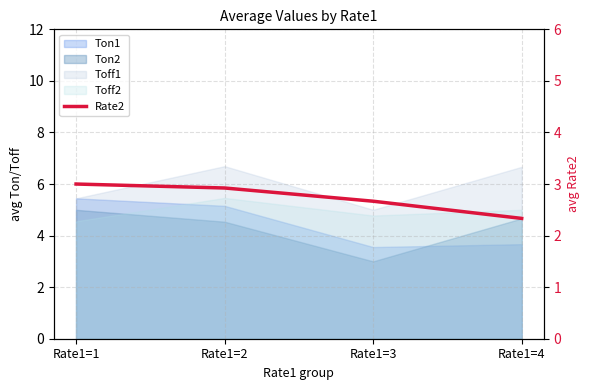

Which has a higher value, Rate1=4 or Rate1=3?

Rate1=3